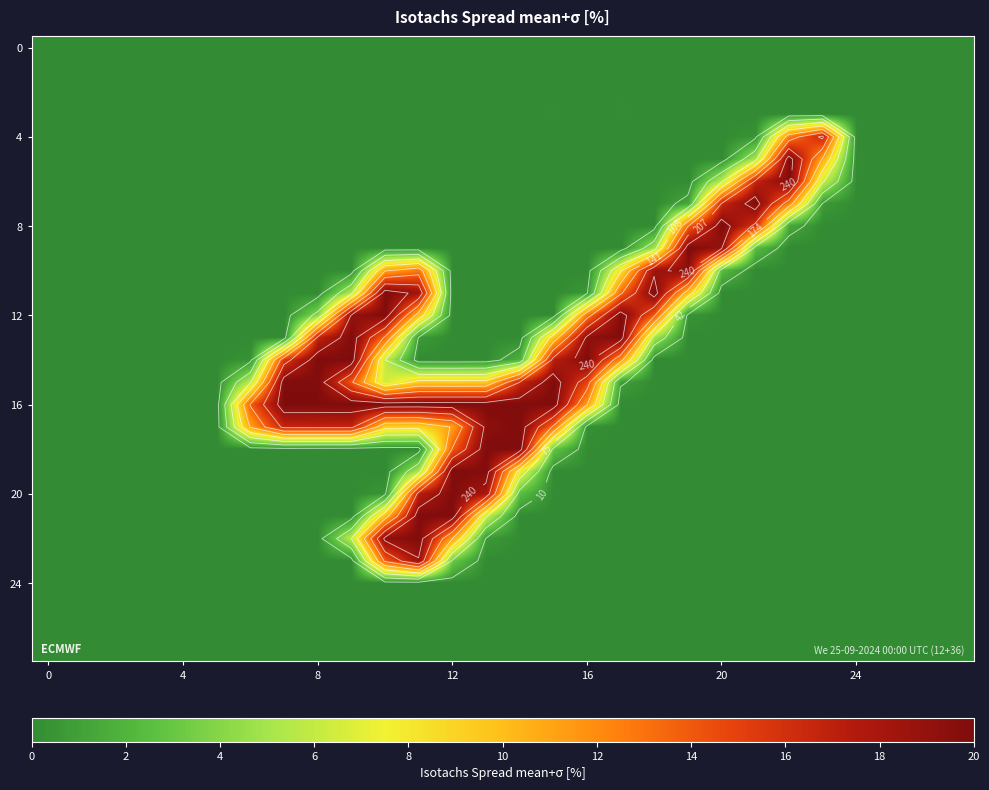

Which series has the largest total across all categories?

16